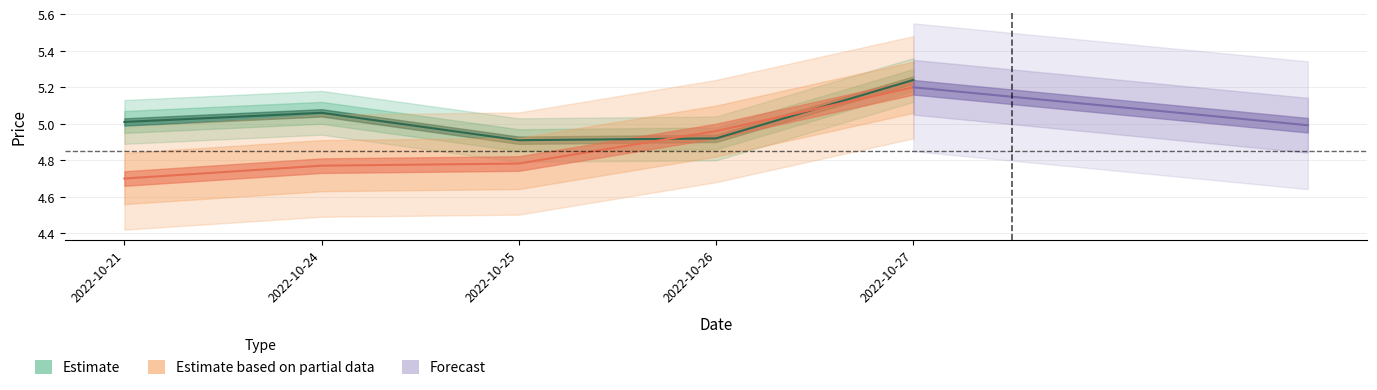

How many values in the price series exceed 5?

3